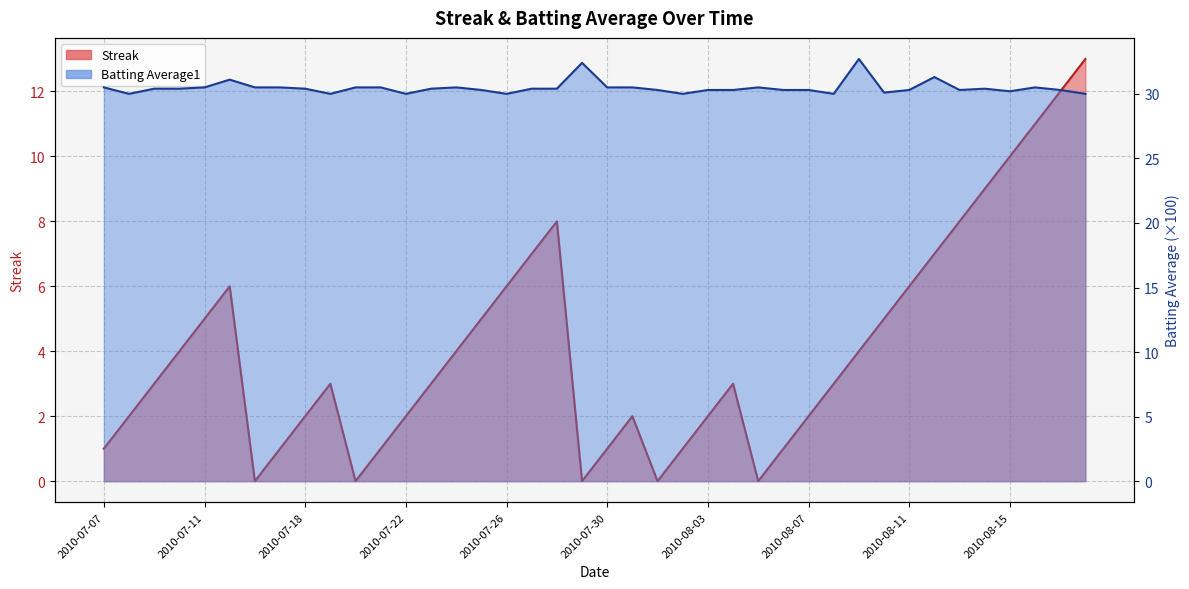

How many interior local valleys does the Streak series have?

5